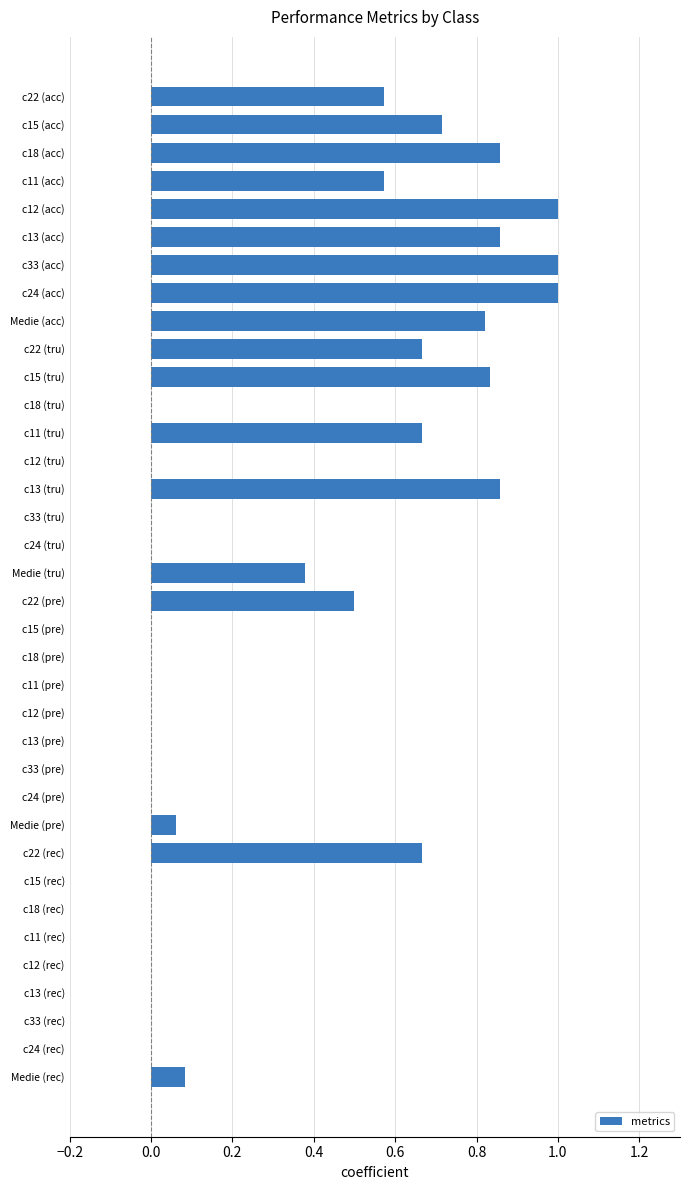

What is the change in value from c22 (rec) to c24 (rec)?

-0.7